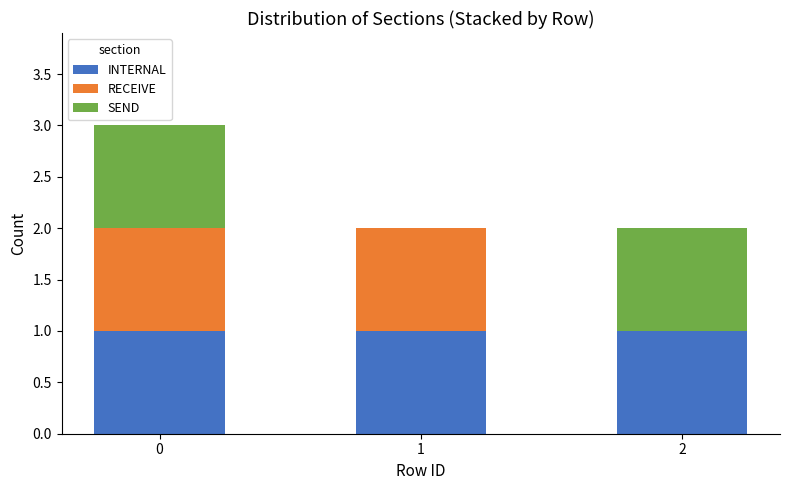

What is the average value of the INTERNAL series?

1